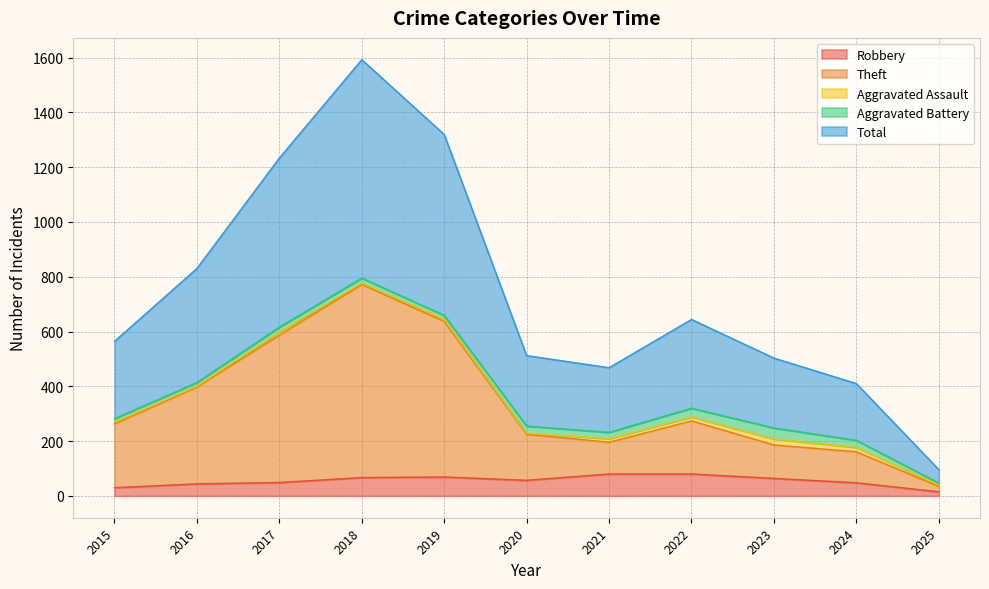

Is the value of Total at 2020 greater than the value of Robbery at 2024?

Yes